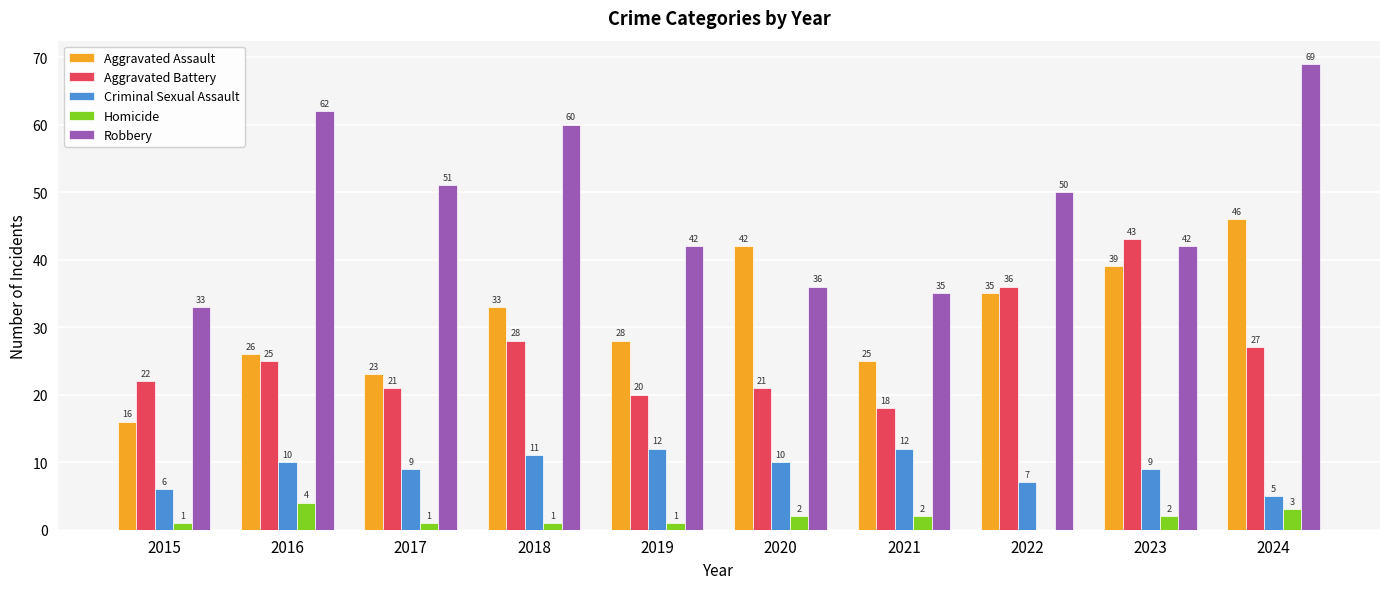

What is the sum of all Robbery values?

480